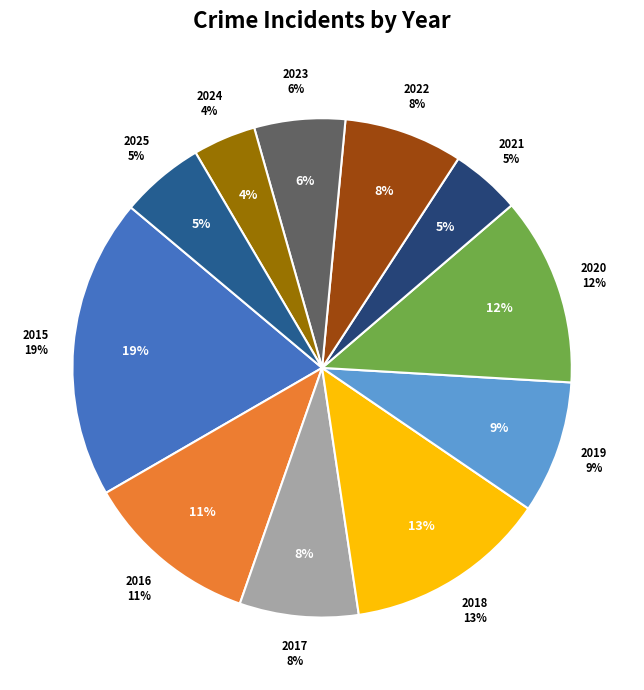

How many segments does this pie chart have?

11